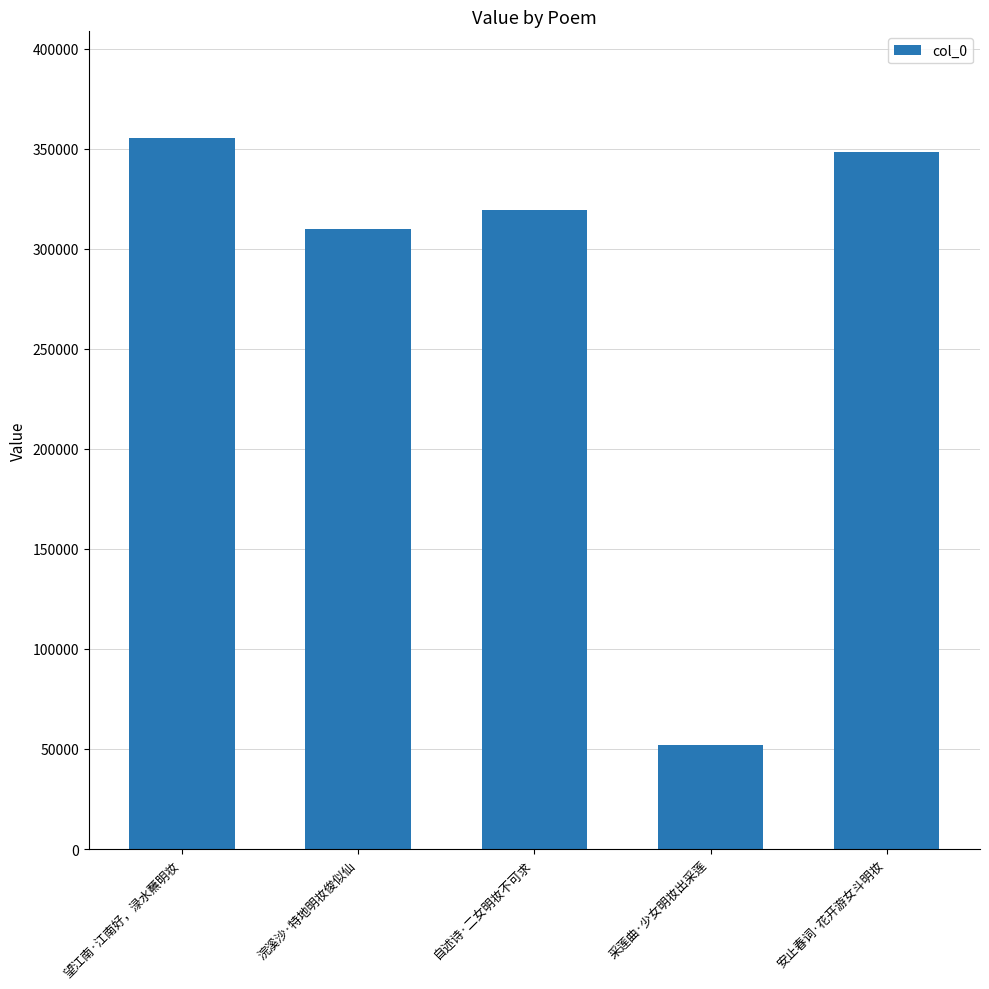

What is the greatest value displayed?

355290